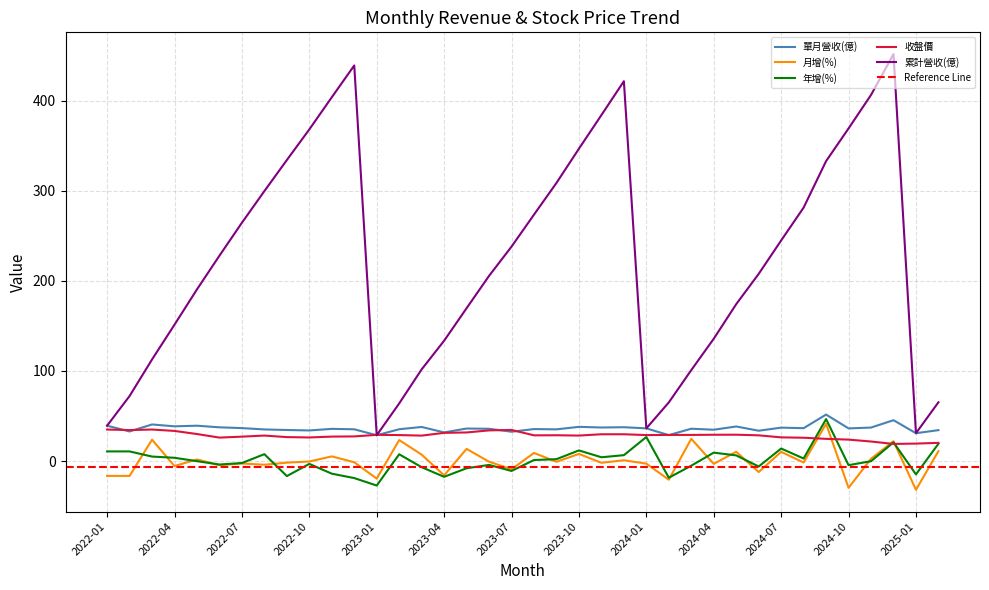

What is the difference between the second highest and second lowest values in the 收盤價 series?

15.6